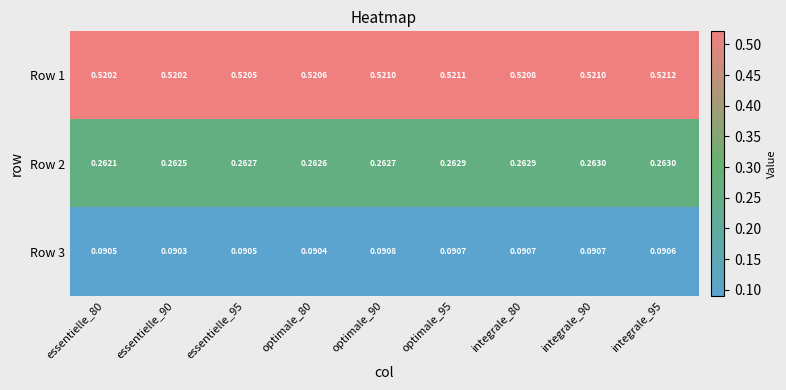

Is the value of Row 3 at integrale_95 greater than the value of Row 1 at optimale_80?

No